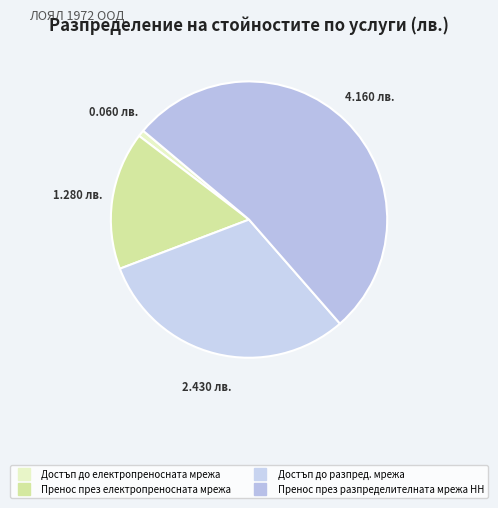

Rank the categories by value from lowest to highest.

Достъп до електропреносната мрежа, Пренос през електропреносната мрежа, Достъп до разпред. мрежа, Пренос през разпределителната мрежа НН